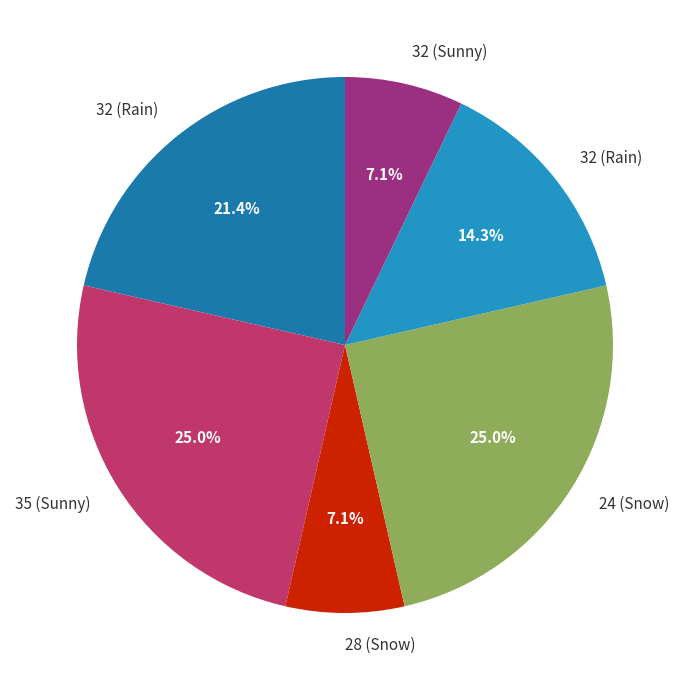

Is there any slice that represents more than half of the pie?

No